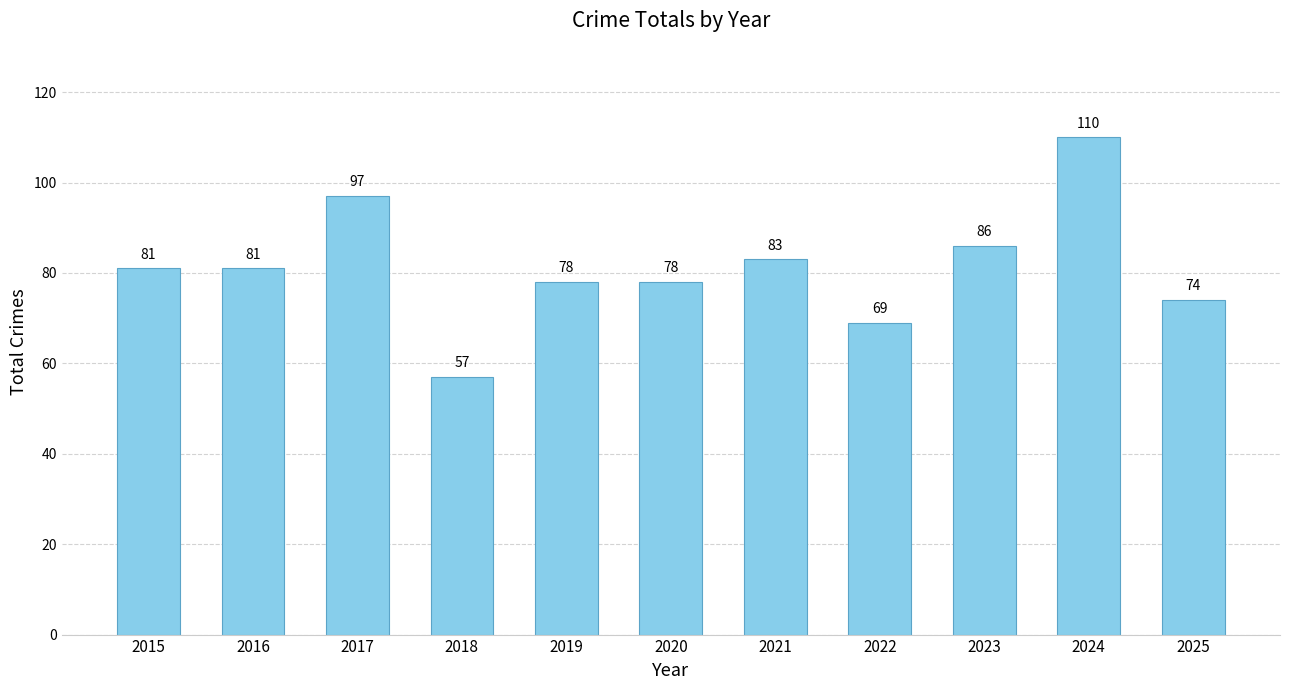

Reading right to left, list all the values displayed in this chart.

2025=74	2024=110	2023=86	2022=69	2021=83	2020=78	2019=78	2018=57	2017=97	2016=81	2015=81